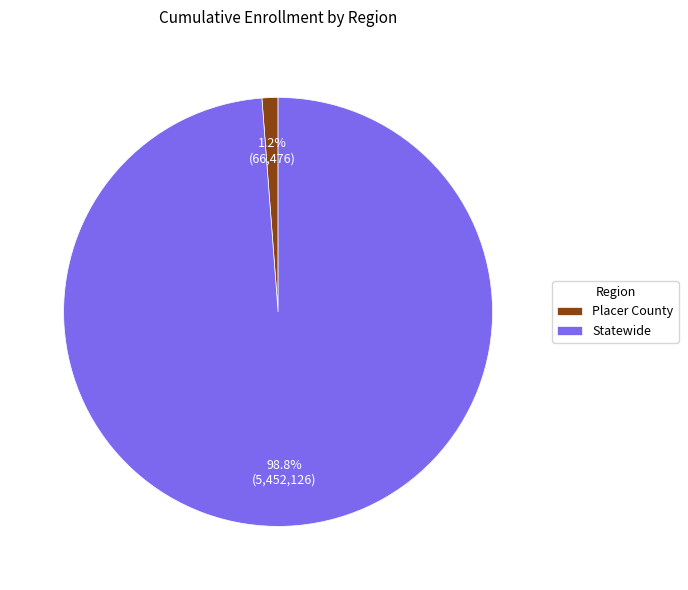

True or false: Placer County accounts for 1% of the total.

True